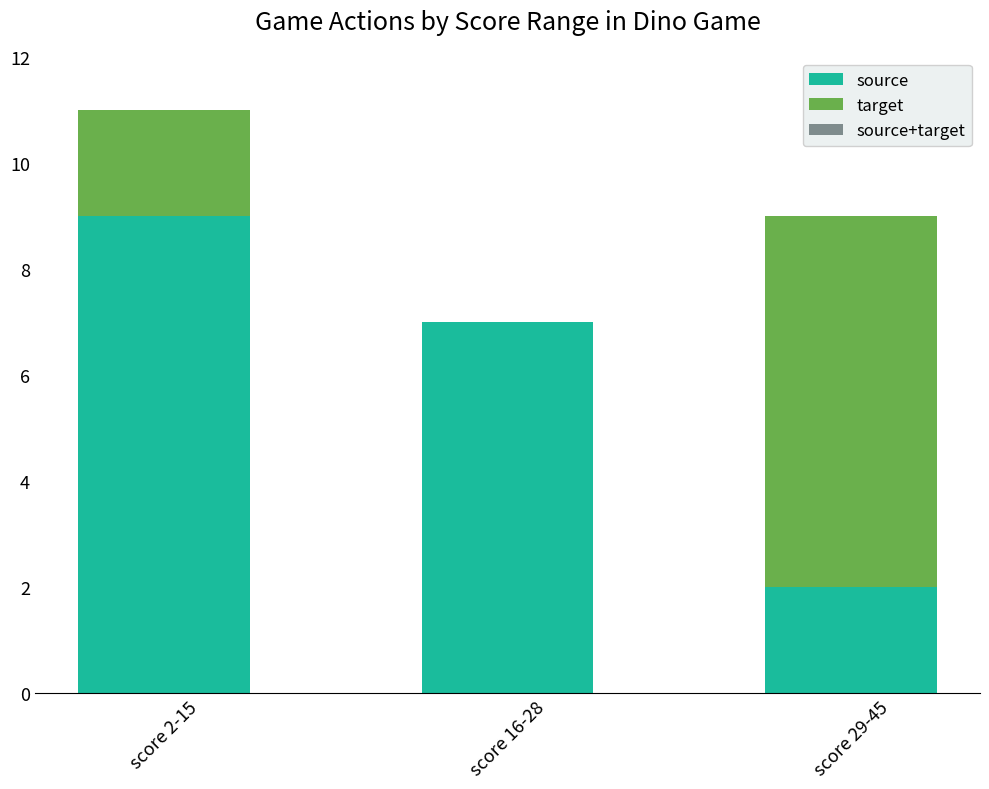

What is the highest value of the source series?

9